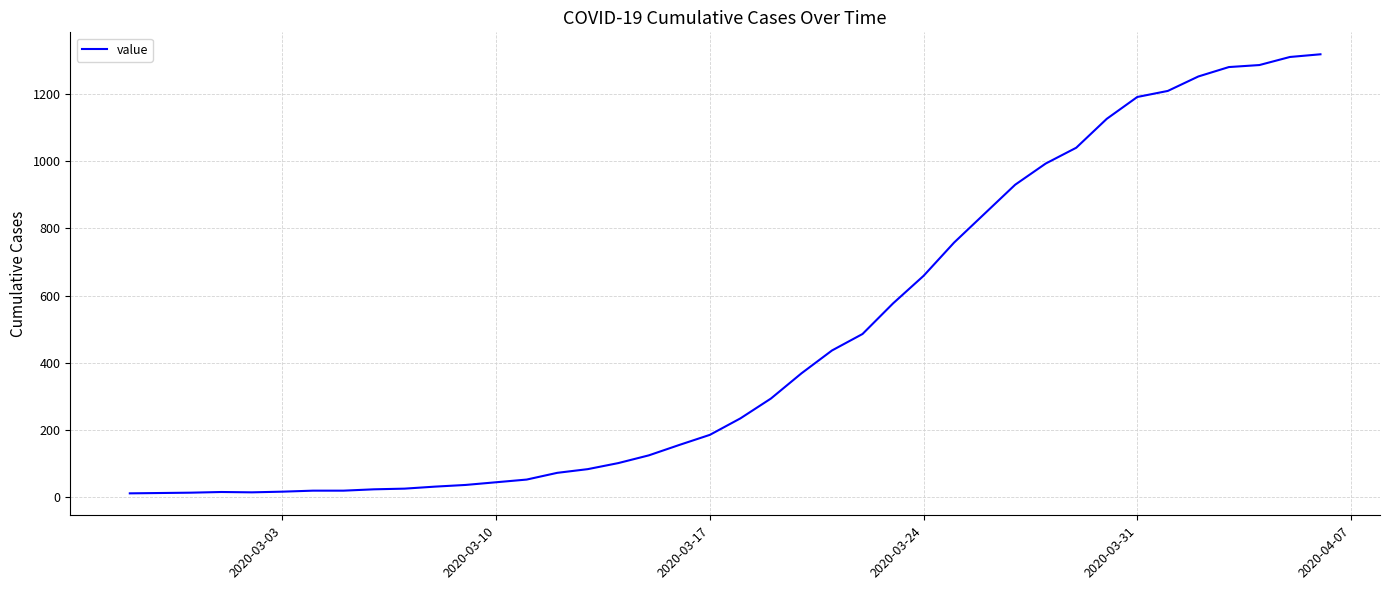

What is the maximum value shown in the chart?

1318